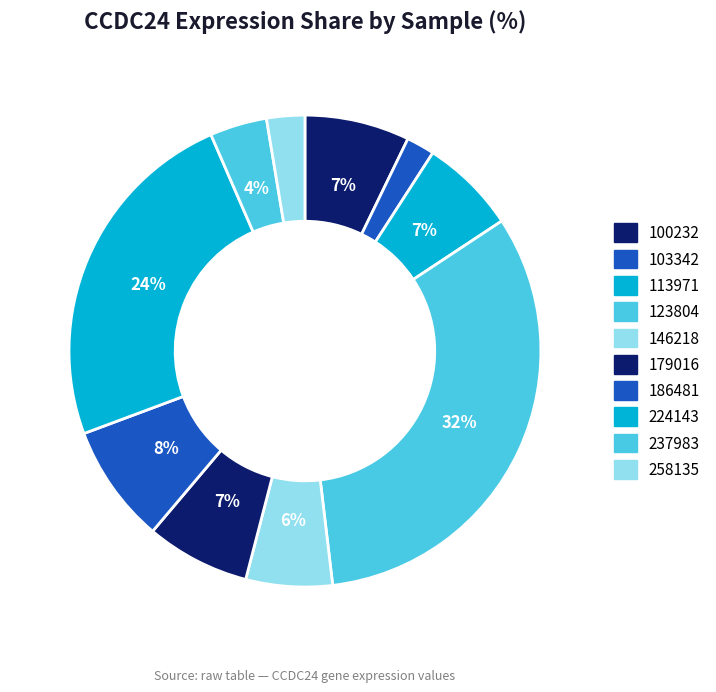

How many segments does this pie chart have?

10